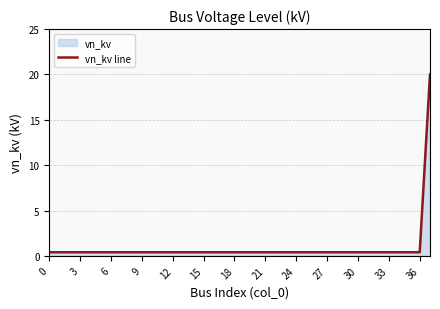

True or false: there are more than 0 points higher than both neighbors.

False